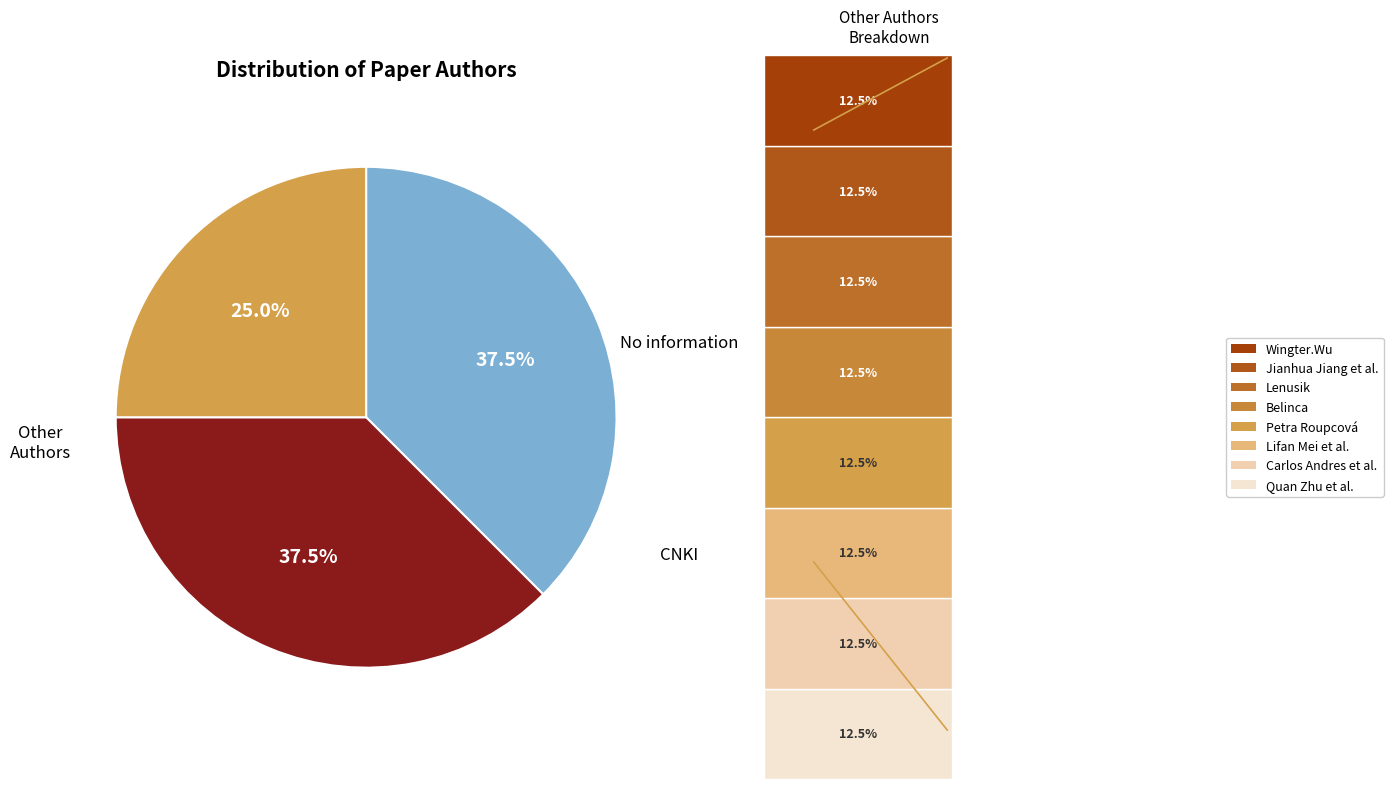

Does any single category account for the majority?

No